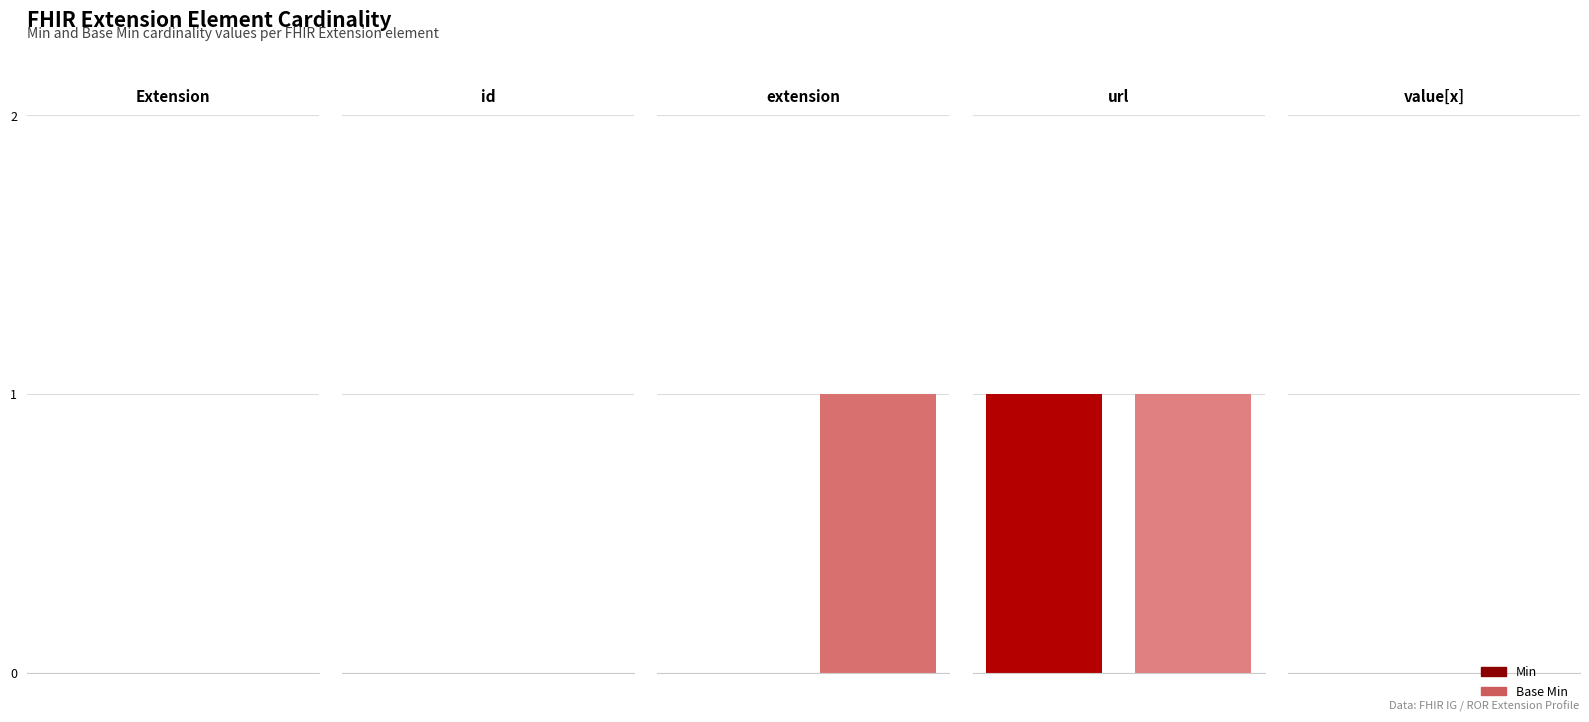

What is the label of the 5th bar from the right?

Extension